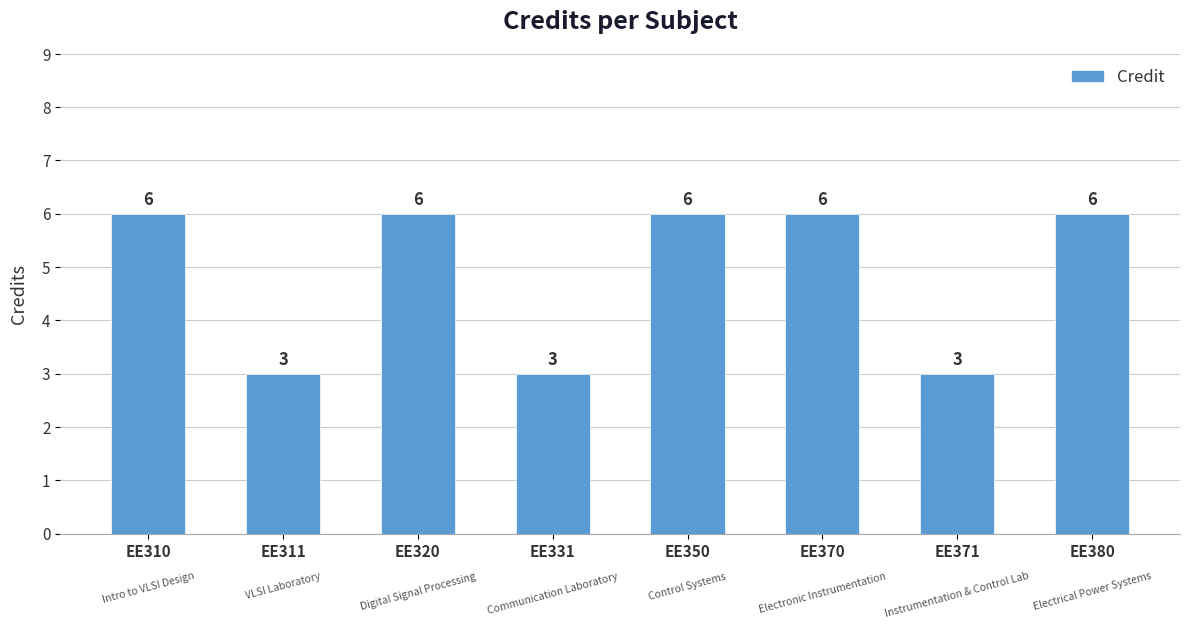

True or false: the data shows 3 at EE370.

False